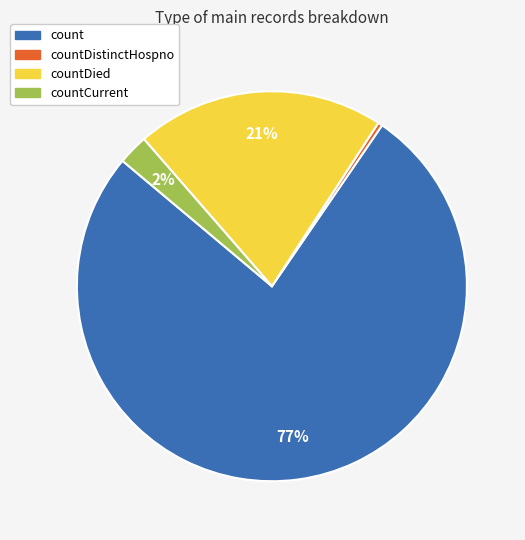

To the nearest percent, what is the average slice percentage?

25%